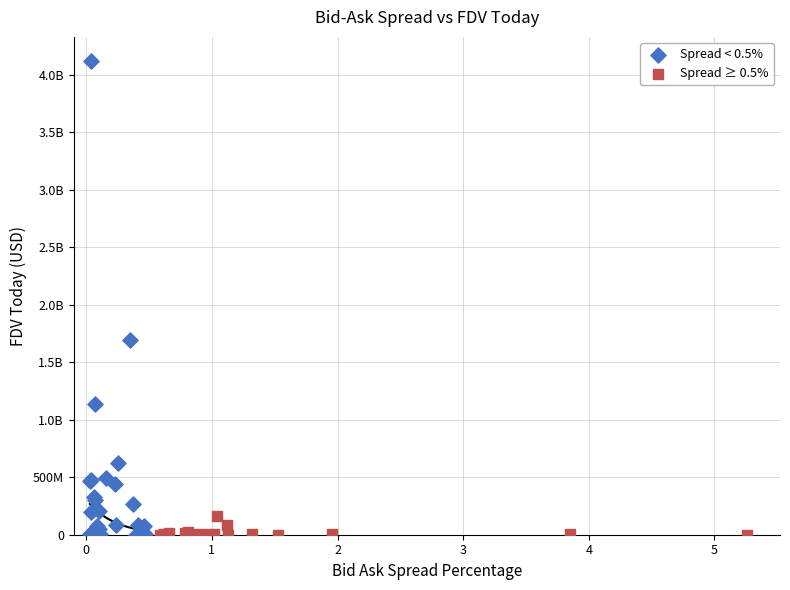

What are all the series names shown in the legend?

Spread < 0.5%, Spread ≥ 0.5%